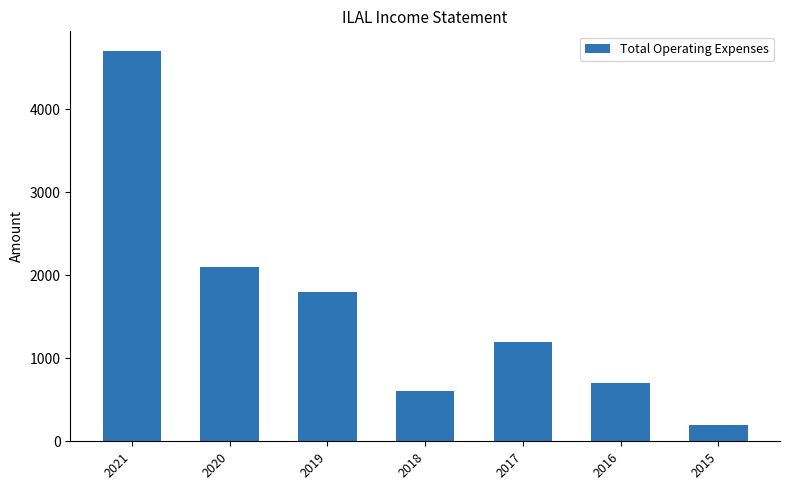

How many bars are there in total?

7